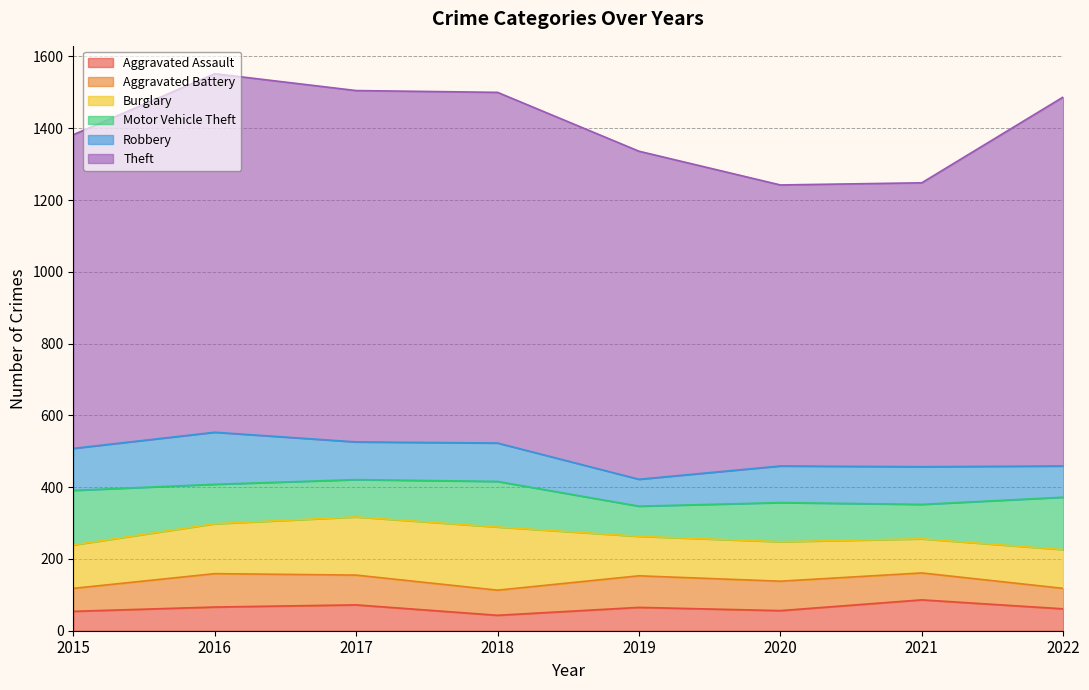

The value of Theft at 2018 is 977. True or false?

True